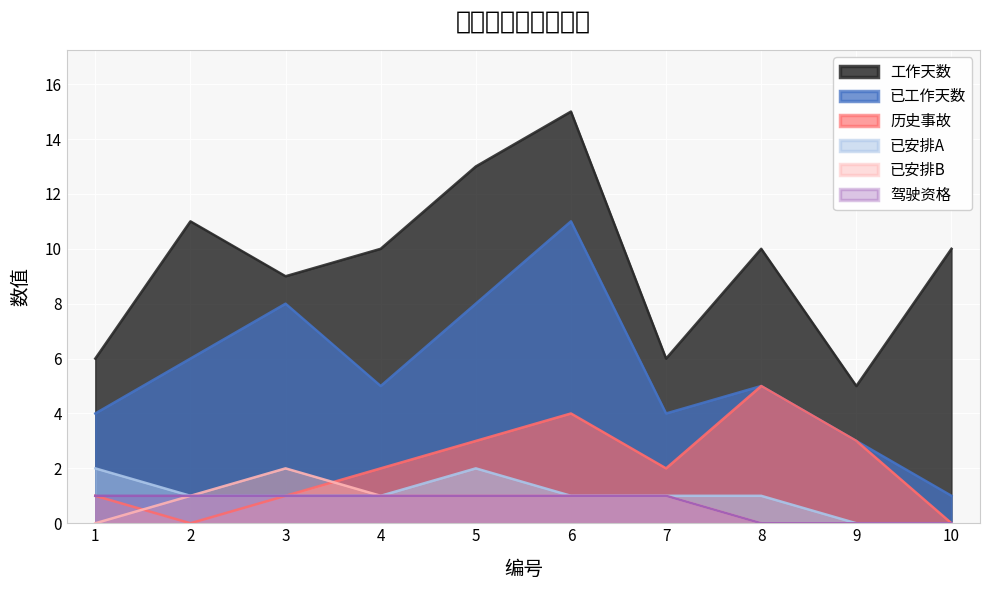

At which label is 已安排A closest to 1?

2